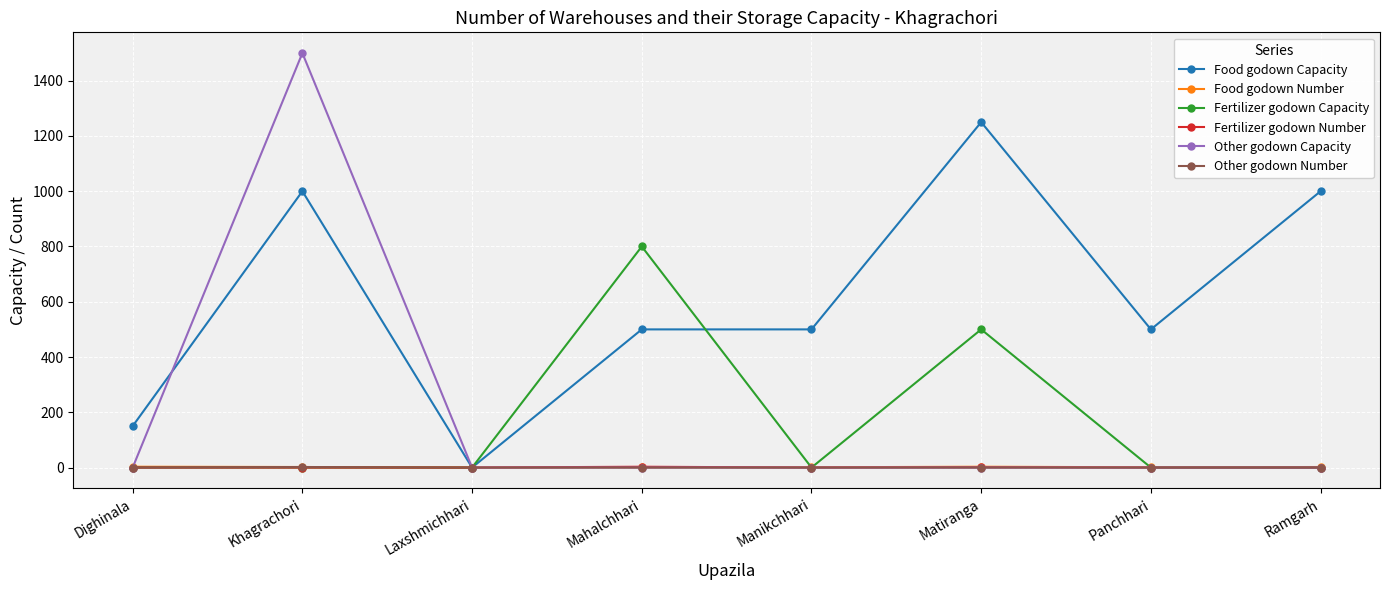

True or false: Food godown Number has more than 0 points higher than both neighbors.

True